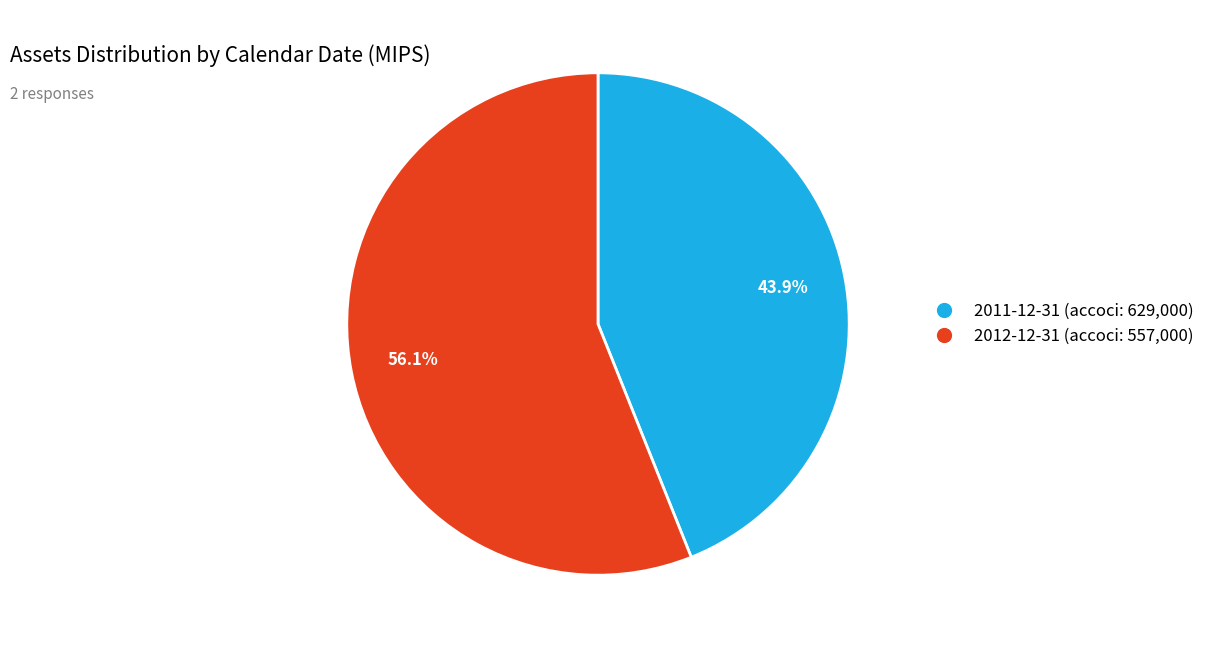

Approximately how many times larger is the value at 2012-12-31 (accoci: 557,000) compared to 2011-12-31 (accoci: 629,000)?

1.3